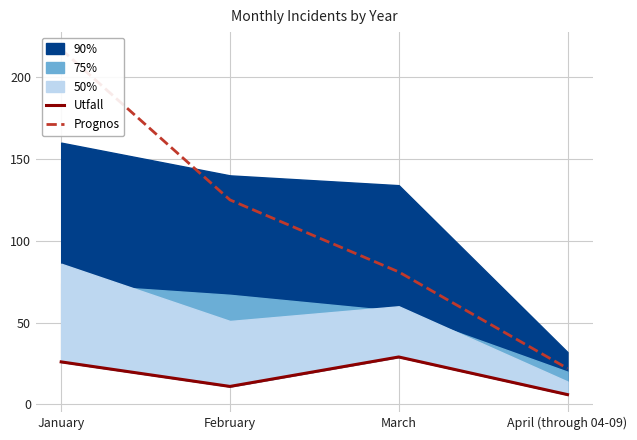

The value of Prognos at February is 79. True or false?

False